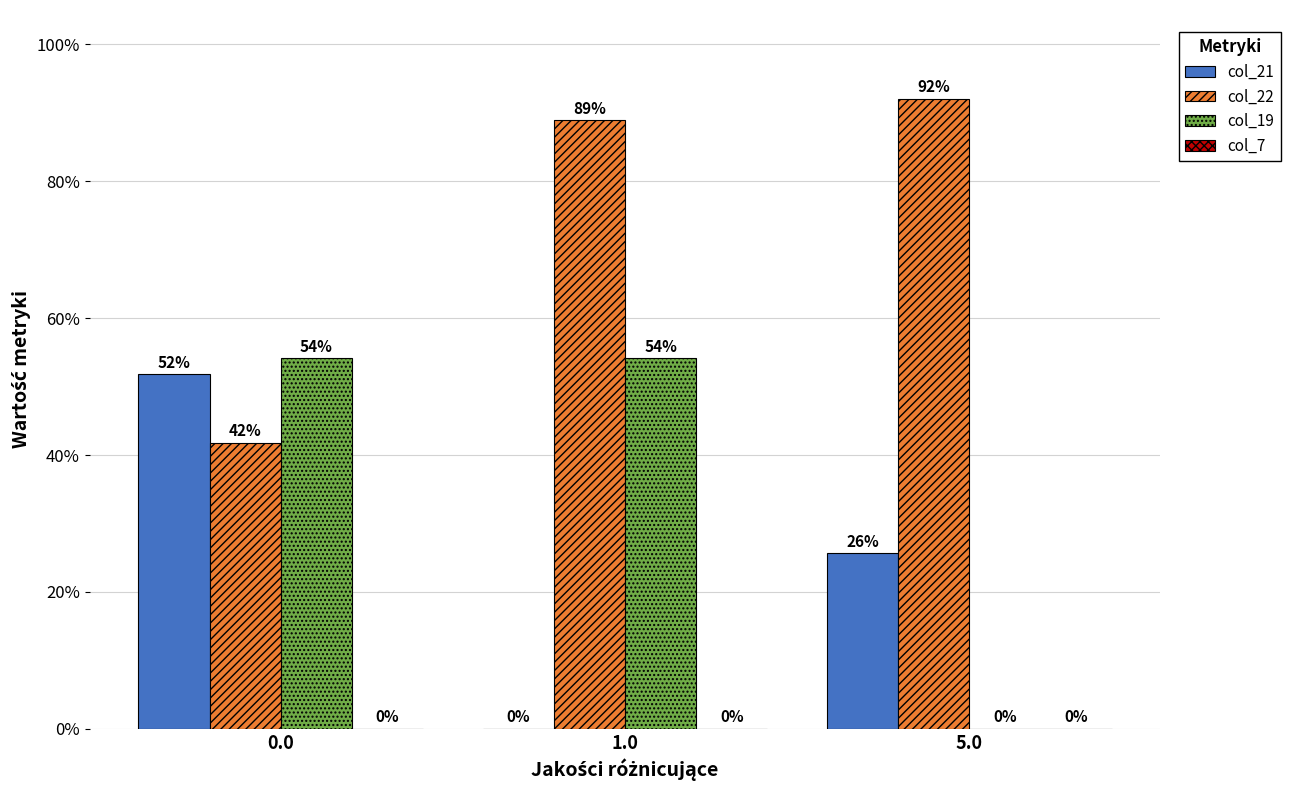

Are the bars horizontal?

No